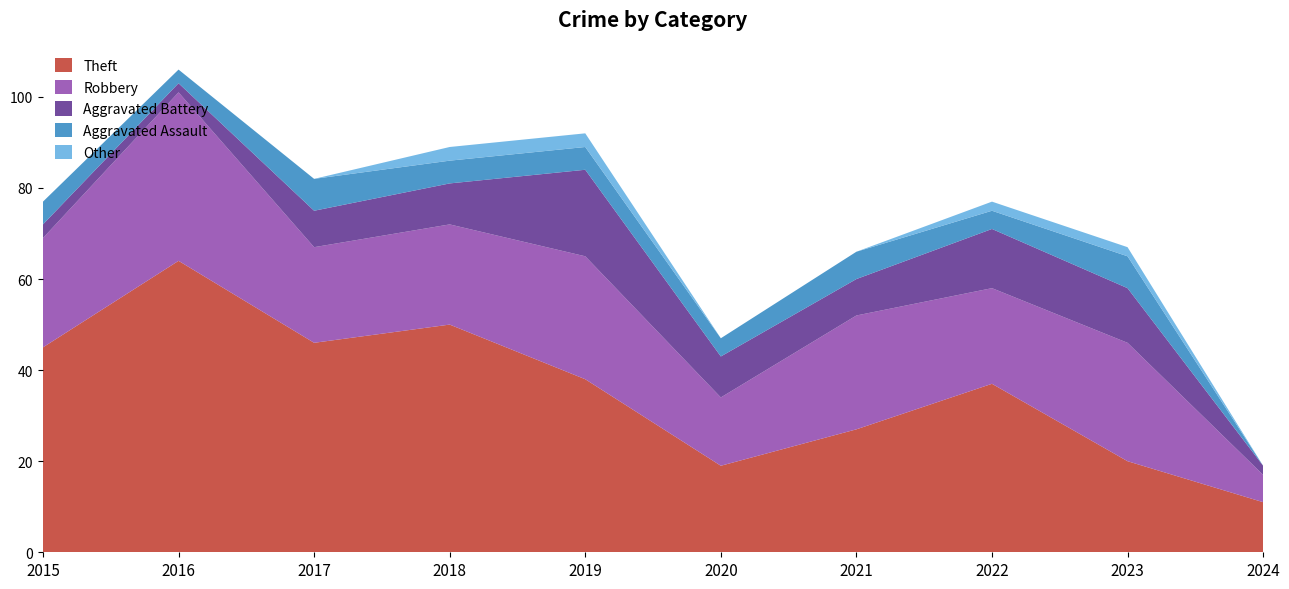

Reading right to left, extract all data points from this chart.

Theft: 11	20	37	27	19	38	50	46	64	45
Robbery: 6	26	21	25	15	27	22	21	37	24
Aggravated Battery: 2	12	13	8	9	19	9	8	2	3
Aggravated Assault: 0	7	4	6	4	5	5	7	3	5
Other: 0	2	2	0	0	3	3	0	0	0